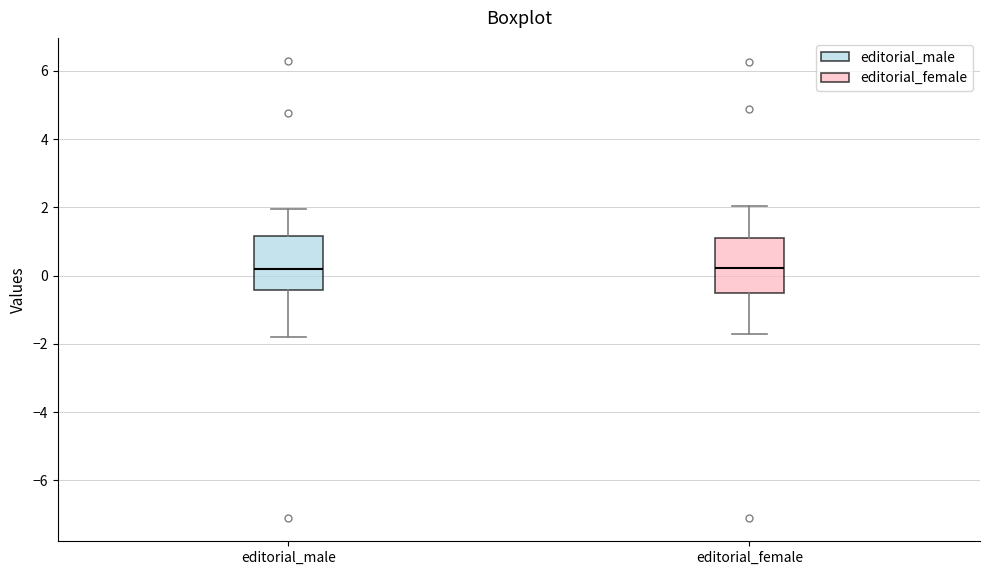

Reading left to right, transcribe this box plot: for each box, give where its median line is, the range the box spans, and where its two whiskers end, as read against the y-axis. The values are not printed on the chart, so give them approximately, as read against the axis.

editorial_male: median 0.2, box -0.4 to 1.2, whiskers -1.8 to 2.0
editorial_female: median 0.2, box -0.6 to 1.2, whiskers -1.8 to 2.0